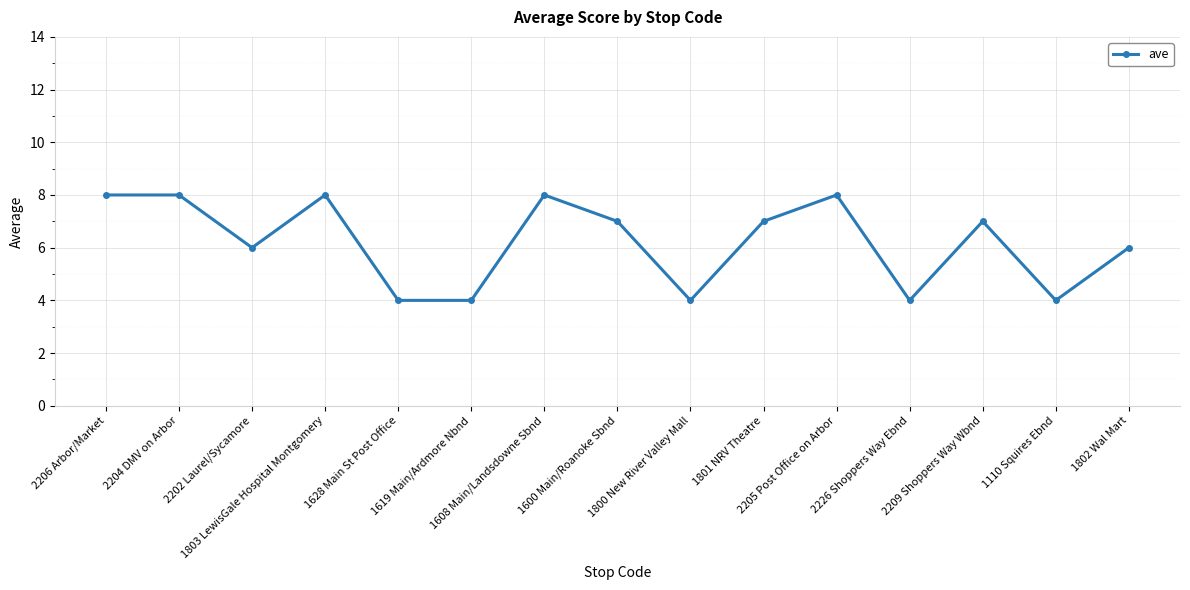

The chart shows a value of 6 at 1619 Main/Ardmore Nbnd. True or false?

False